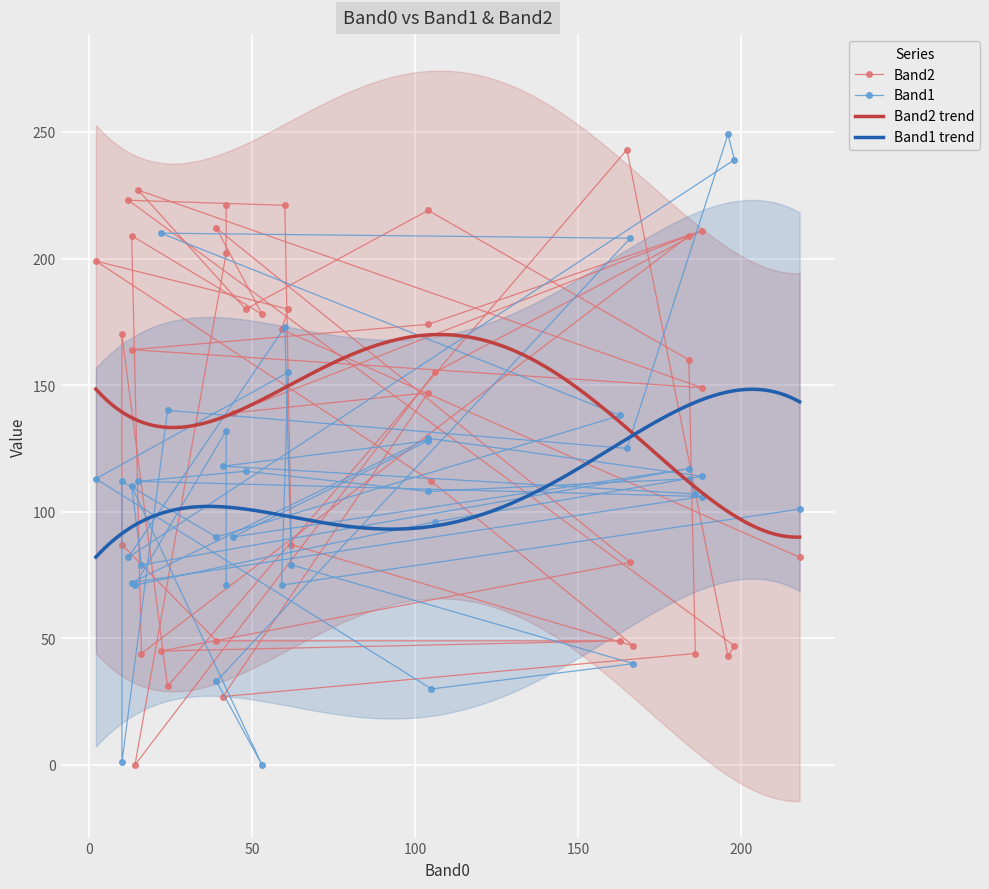

How many categories are shown in the chart?

40